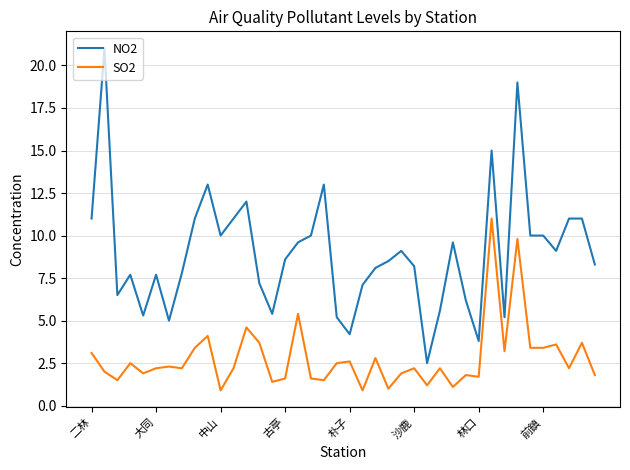

True or false: NO2 and SO2 intersect in this chart.

False